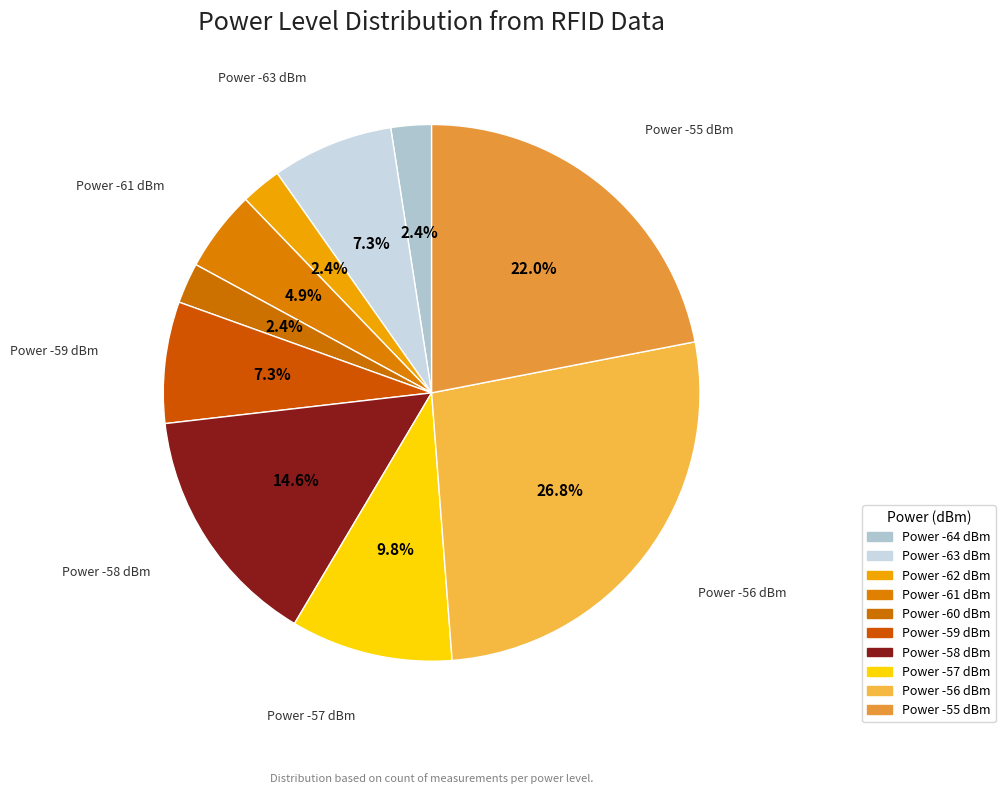

How many segments does this pie chart have?

10